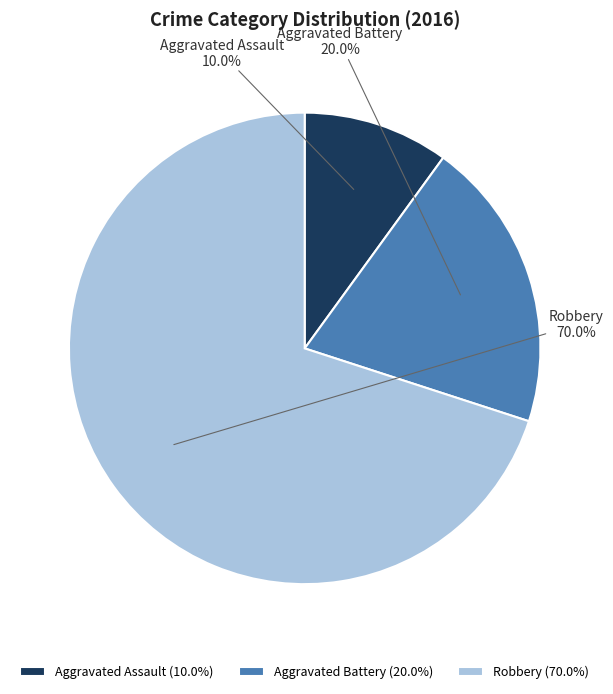

How much of the chart is everything except Robbery?

30.0%